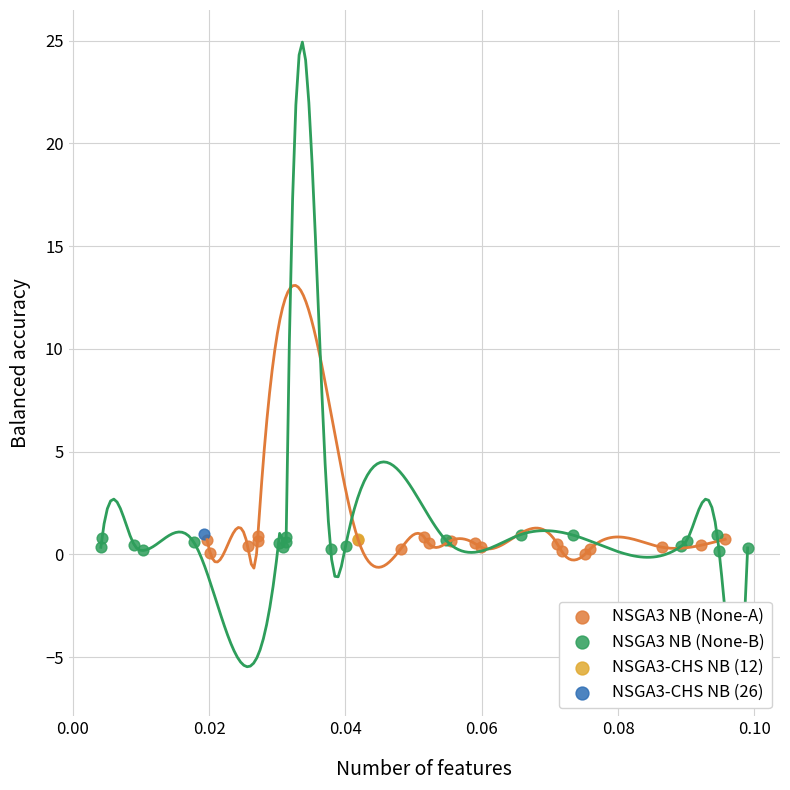

What are all the series names shown in the legend?

NSGA3 NB (None-A), NSGA3 NB (None-B), NSGA3-CHS NB (12), NSGA3-CHS NB (26)